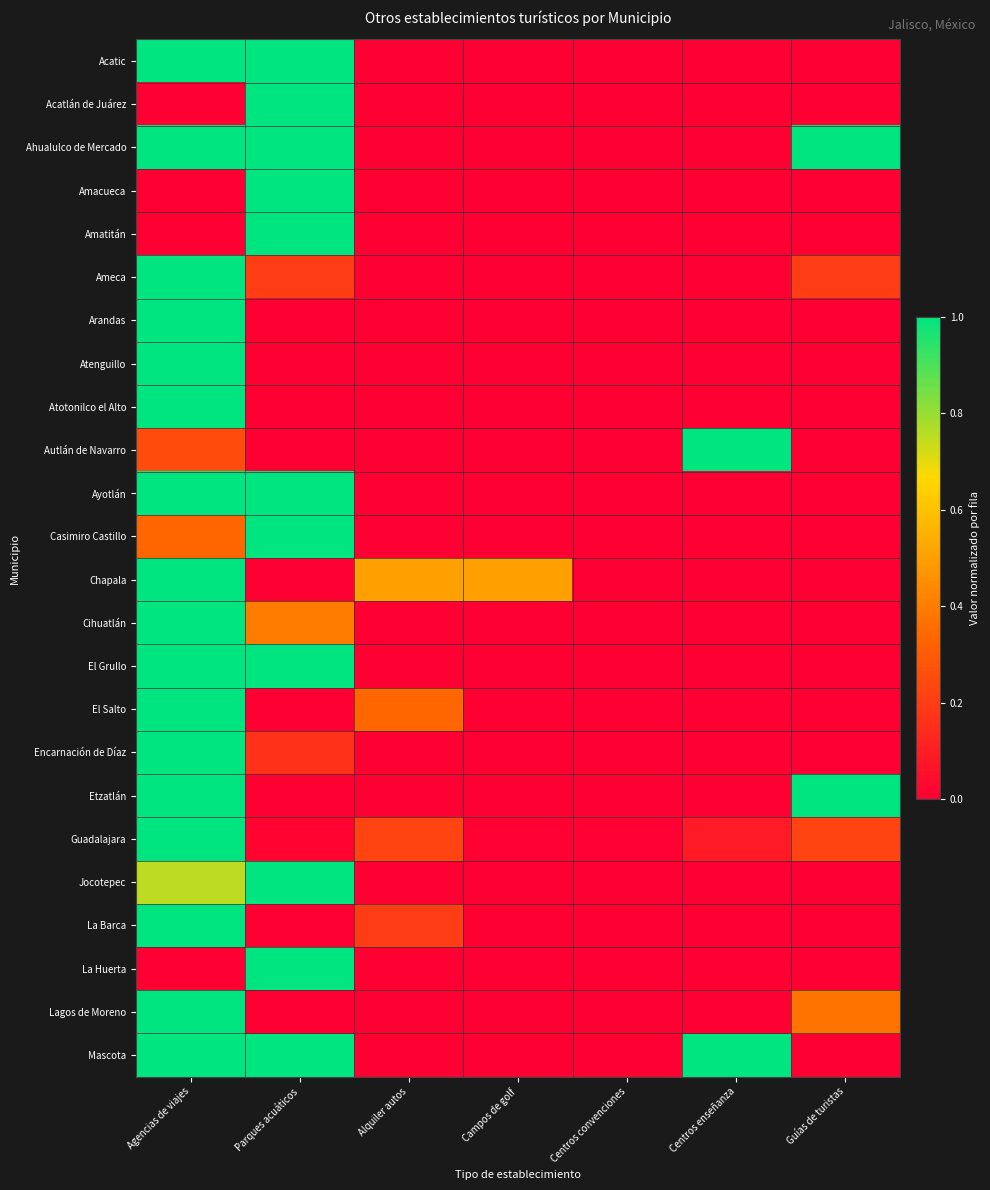

Which label corresponds to the largest value in the chart?

Agencias de viajes